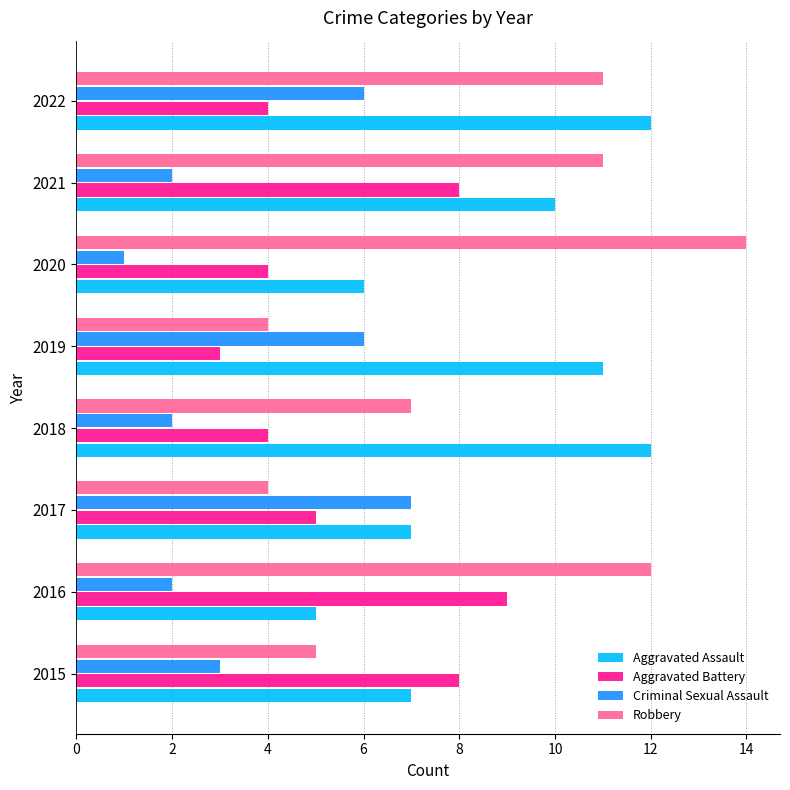

What are all the series names shown in the legend?

Aggravated Assault, Aggravated Battery, Criminal Sexual Assault, Robbery